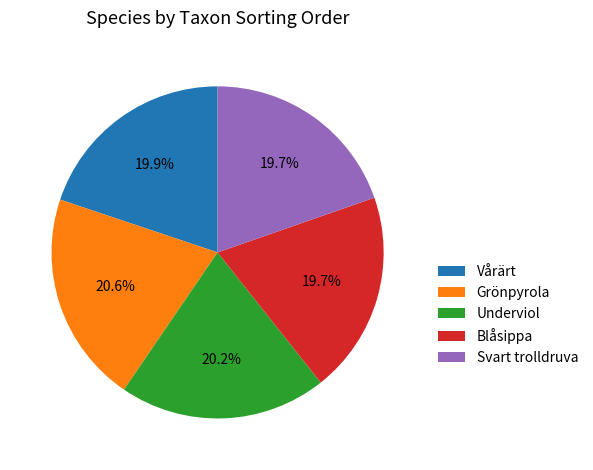

Is it true that Vårärt is 20% of the pie?

True